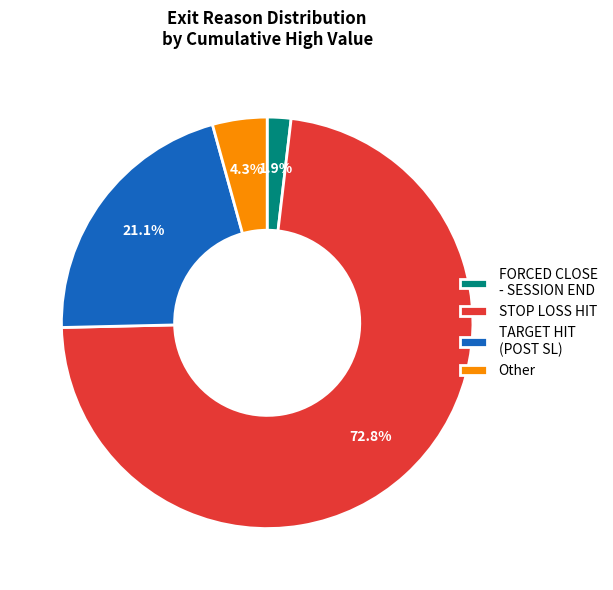

What percentage is NOT represented by TARGET HIT (POST SL)?

78.9%